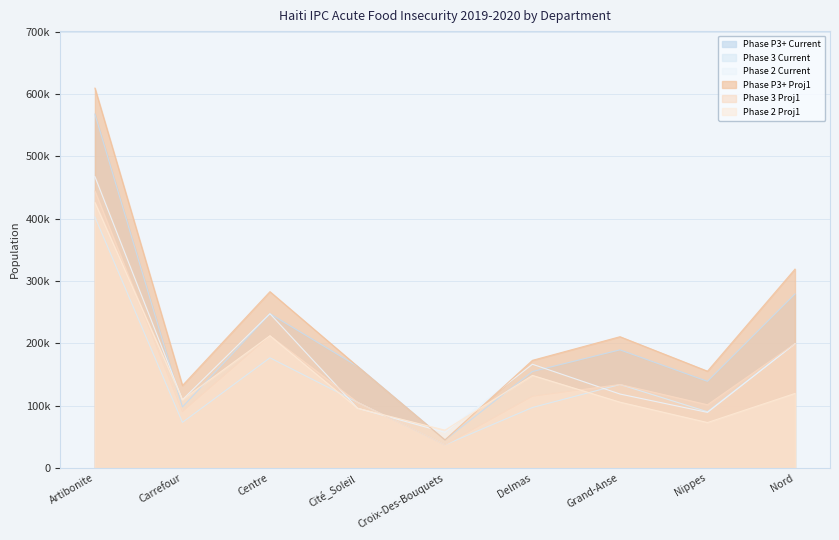

What is the difference between the maximum and minimum values in the Phase 3 Proj1 series?

407364